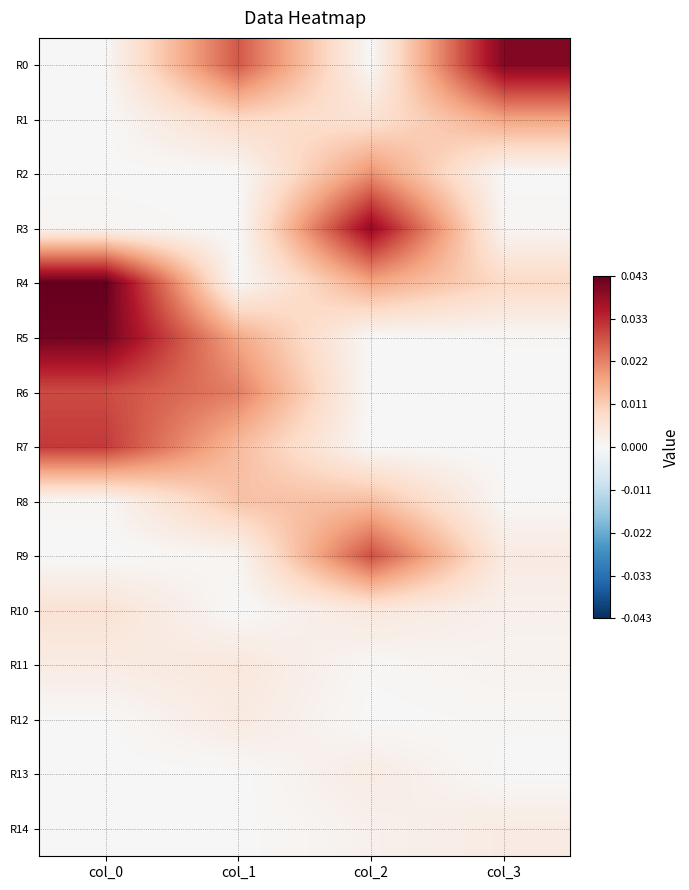

At how many categories does at least one series exceed 0?

4